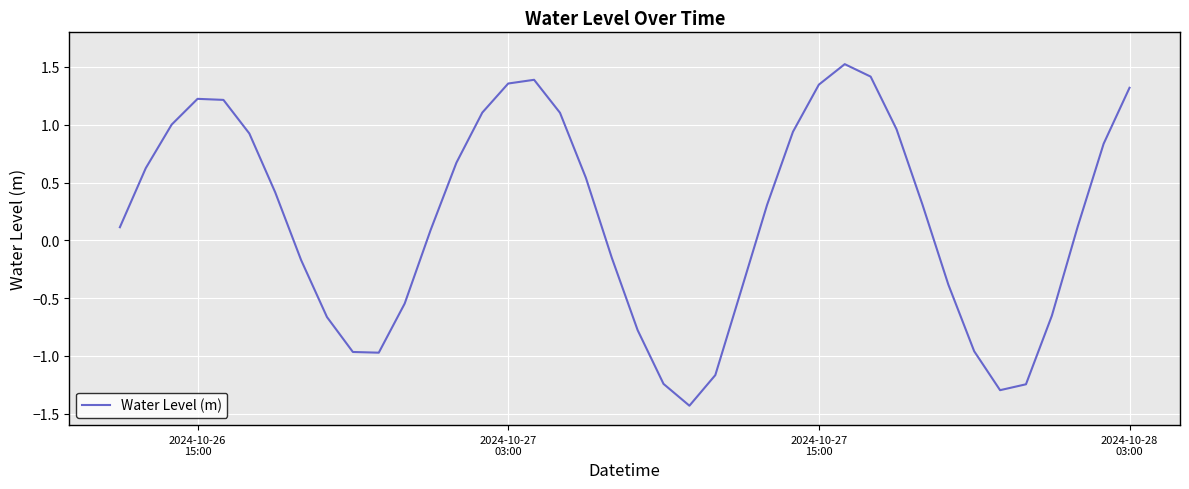

What is the difference between the maximum and minimum values?

3.0